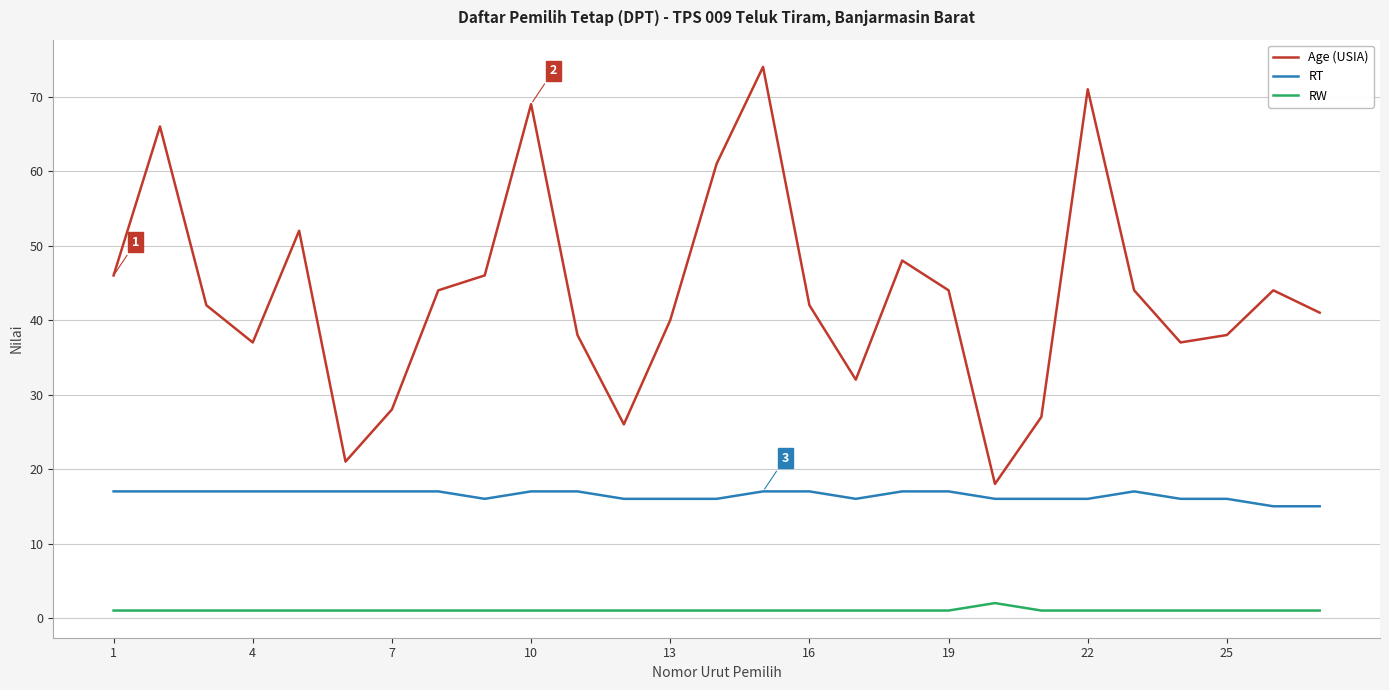

True or false: Age (USIA) and RT cross at least once.

False